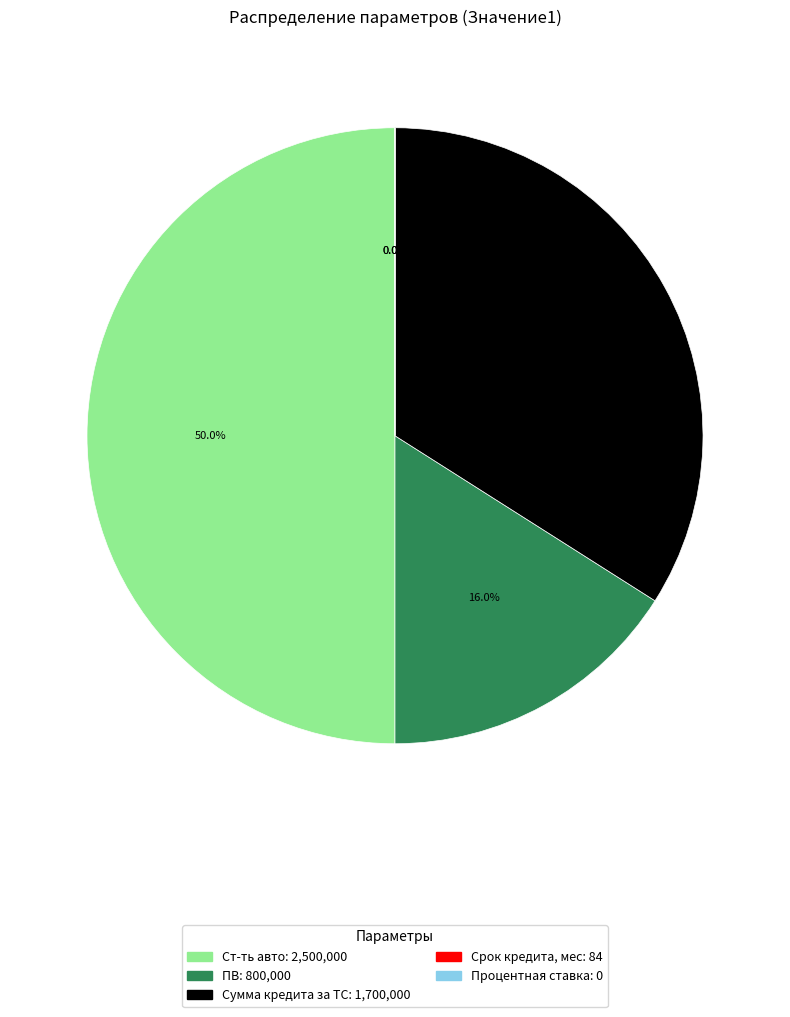

Is it true that Сумма кредита за ТС is 47% of the pie?

False